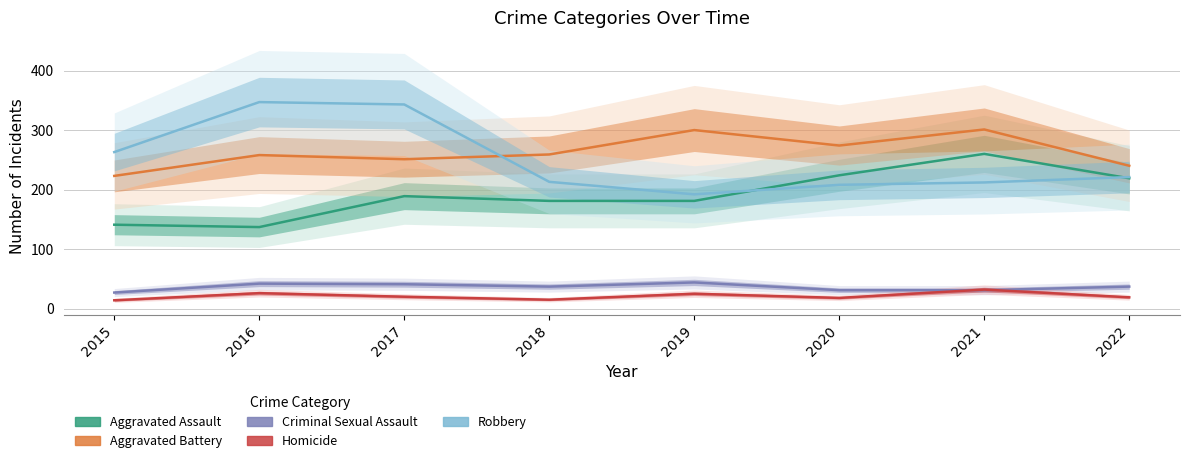

Reading right to left, transcribe all the data shown in this chart.

Aggravated Assault: 219	260	224	181	181	189	137	141
Aggravated Battery: 240	301	274	300	259	251	258	223
Criminal Sexual Assault: 37	31	31	44	37	41	42	27
Homicide: 19	32	18	25	15	20	26	14
Robbery: 221	212	208	192	213	343	347	263